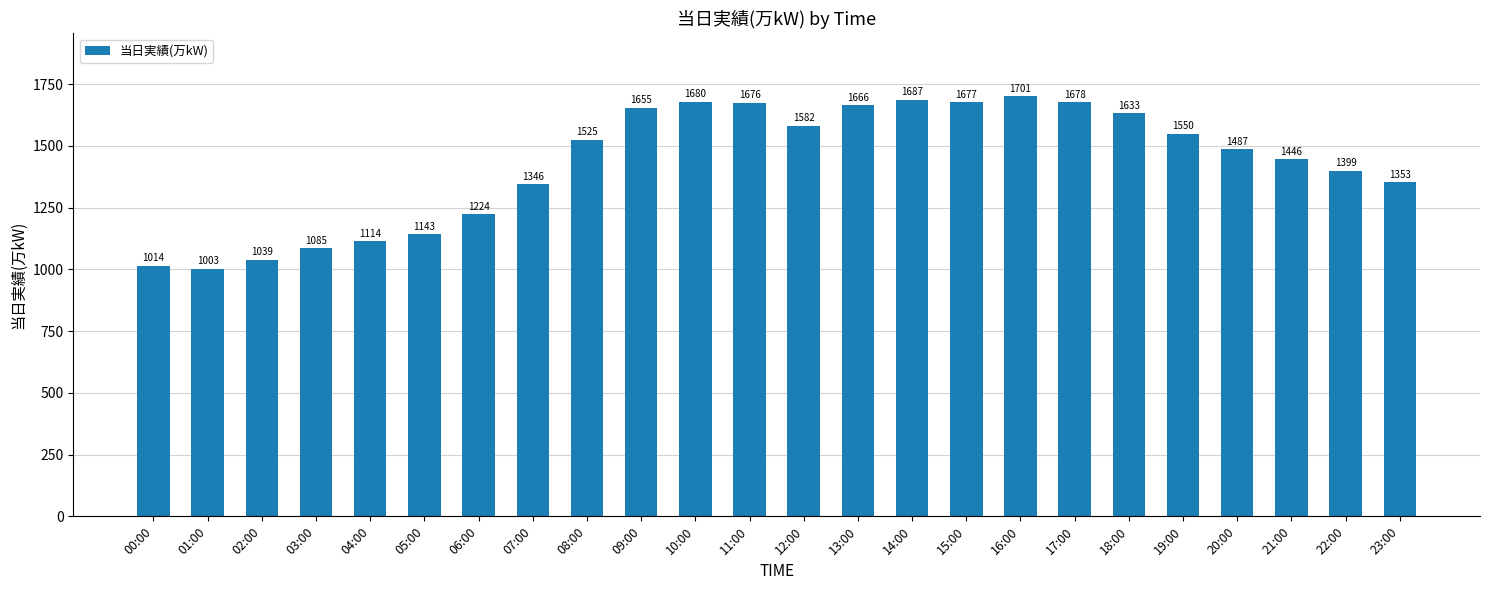

What is the value of the 7th bar from the left?

1224